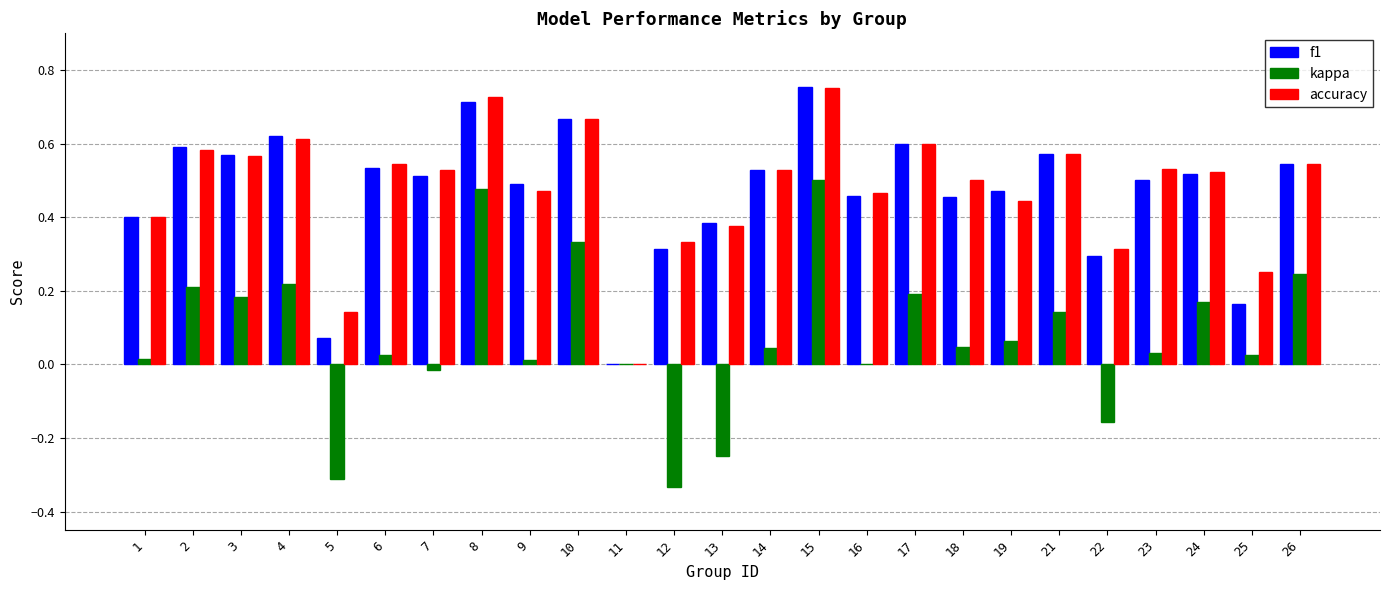

What is the sum of all accuracy values?

12.0